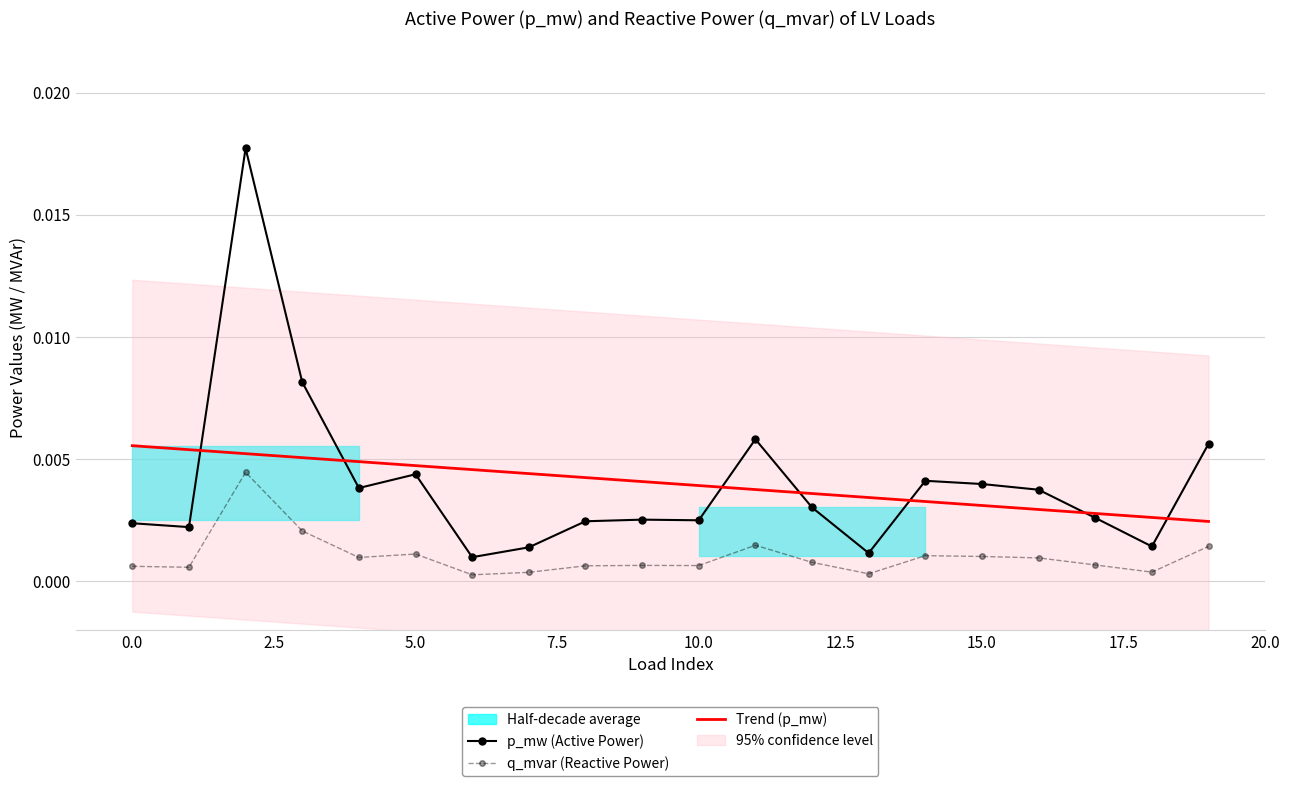

True or false: q_mvar (Reactive Power) and Trend (p_mw) cross at least once.

False